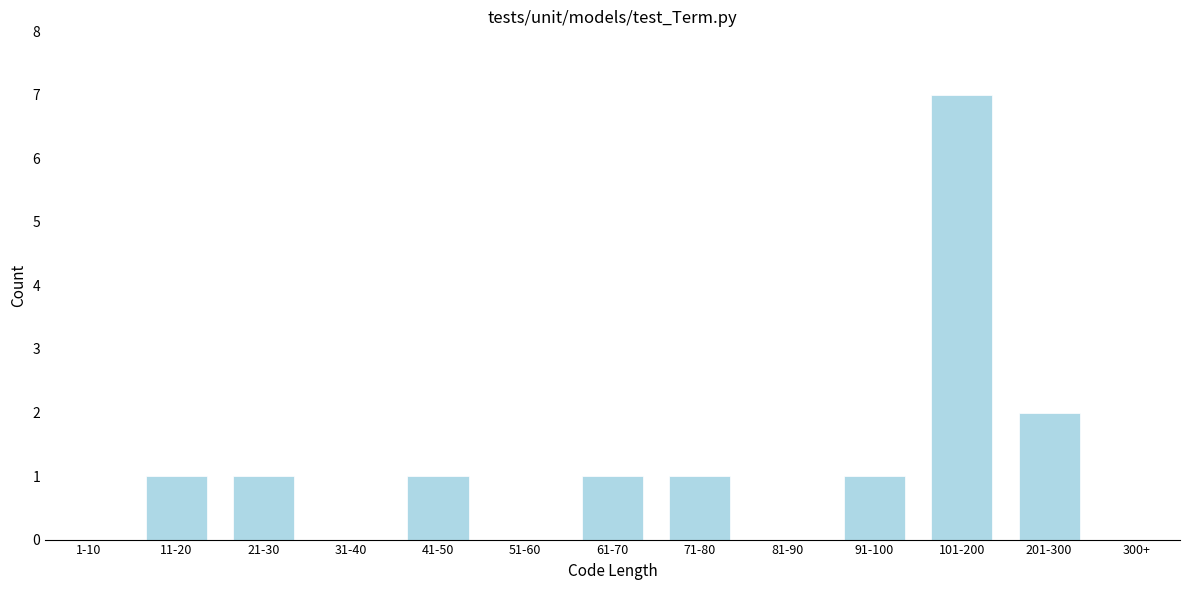

Reading left to right, what are all the values shown in this chart?

1-10=0	11-20=1	21-30=1	31-40=0	41-50=1	51-60=0	61-70=1	71-80=1	81-90=0	91-100=1	101-200=7	201-300=2	300+=0